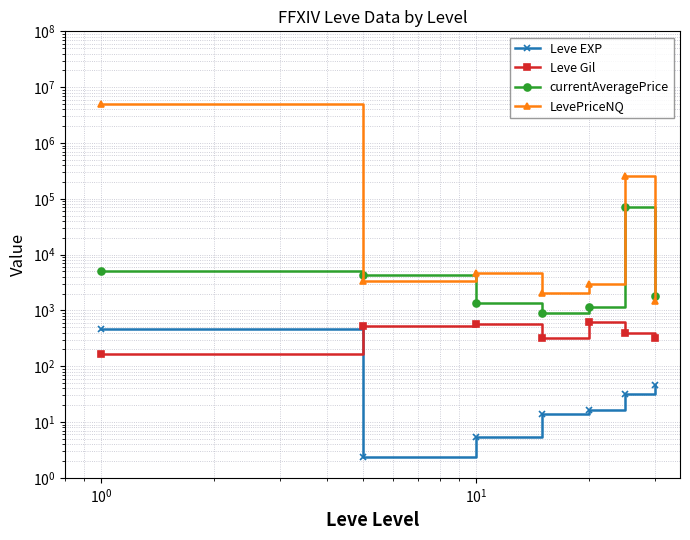

True or false: Leve EXP and LevePriceNQ intersect in this chart.

False